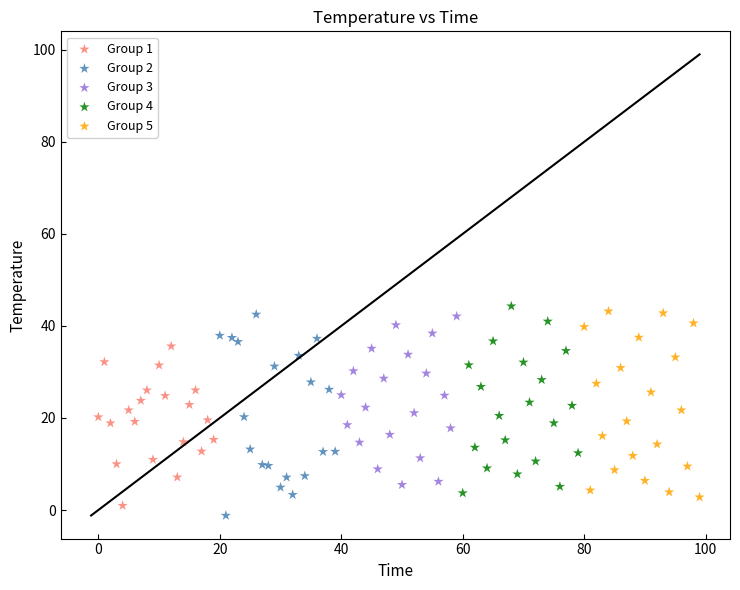

Which series has the largest Y range (max minus min)?

Group 2